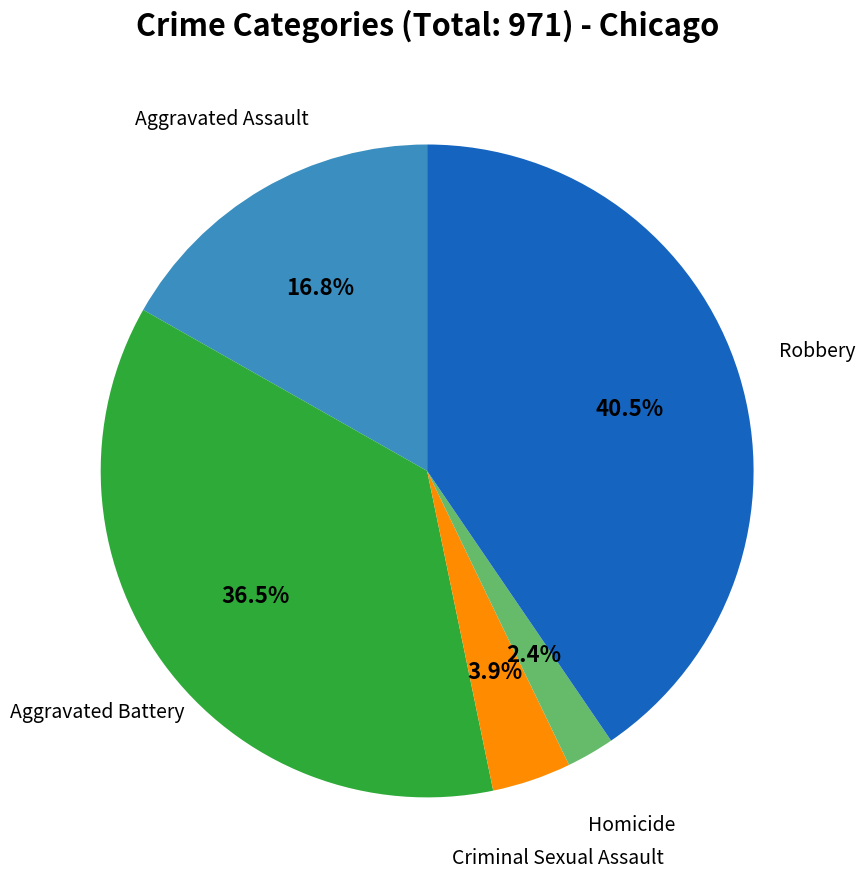

Does any single category account for the majority?

No